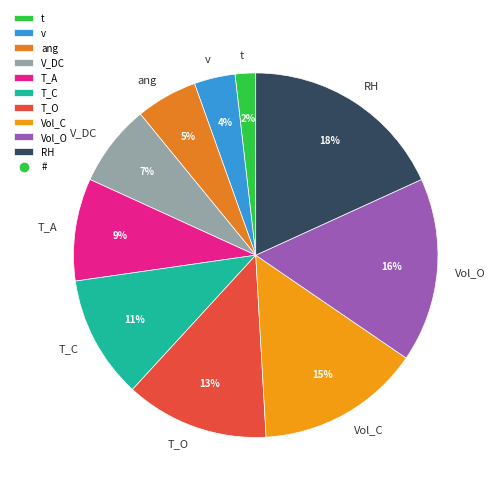

Rank the categories by value from lowest to highest.

t, v, ang, V_DC, T_A, T_C, T_O, Vol_C, Vol_O, RH